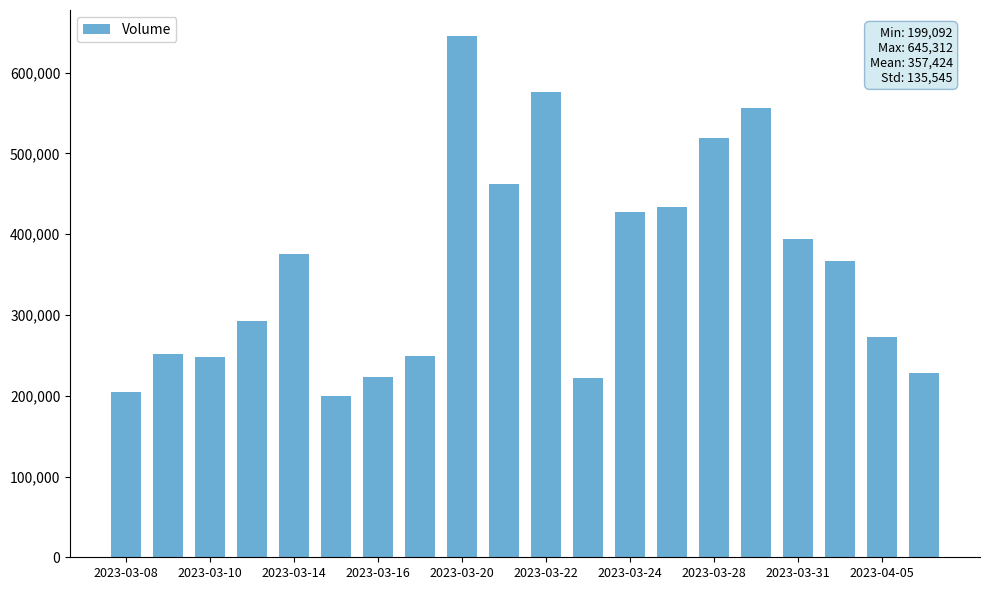

What is the greatest value displayed?

645312